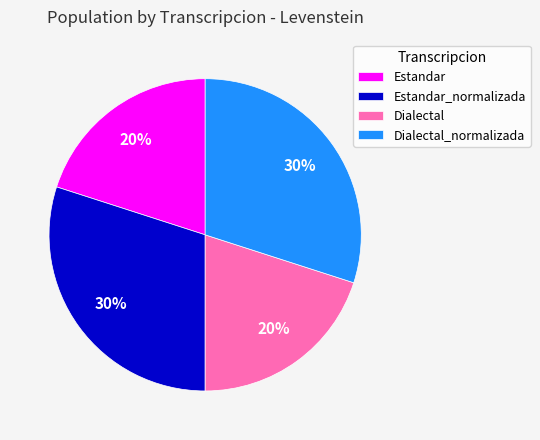

To the nearest percent, what portion does Estandar represent?

20%